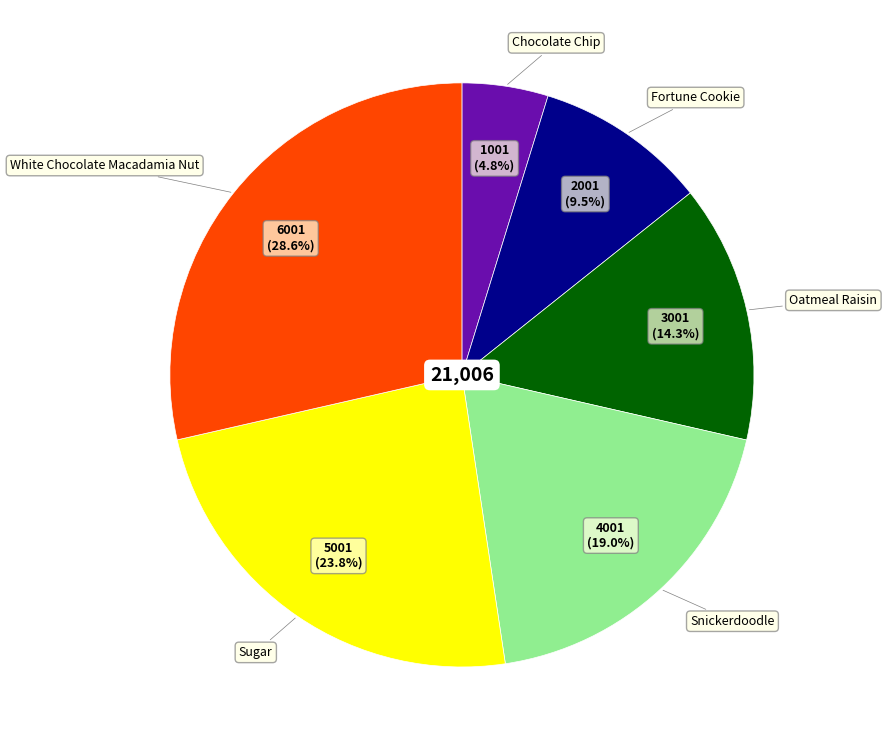

Rank the categories by value from highest to lowest.

White Chocolate Macadamia Nut, Sugar, Snickerdoodle, Oatmeal Raisin, Fortune Cookie, Chocolate Chip